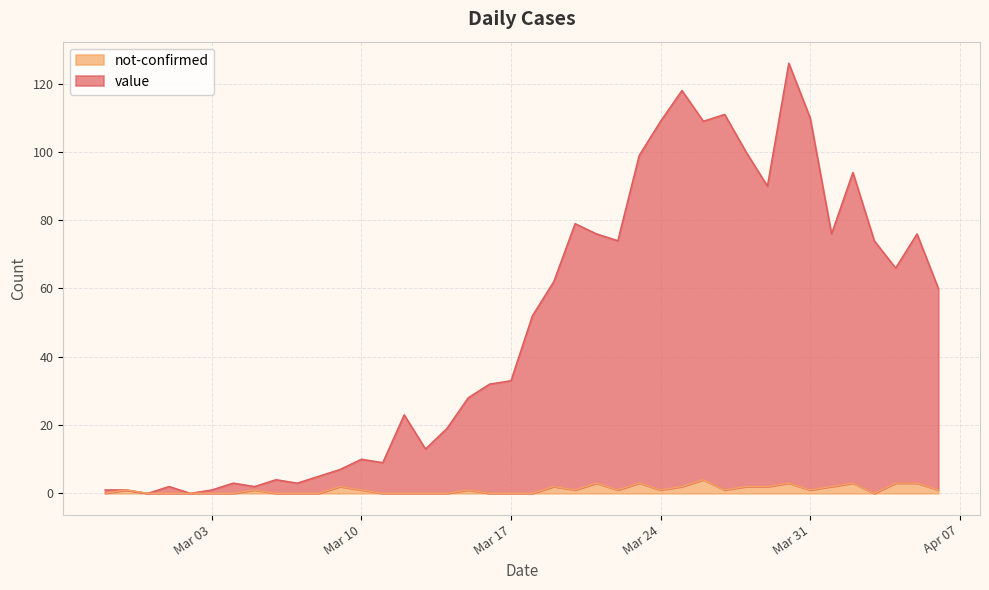

Is it true that not-confirmed equals 0 at Mar 03?

True